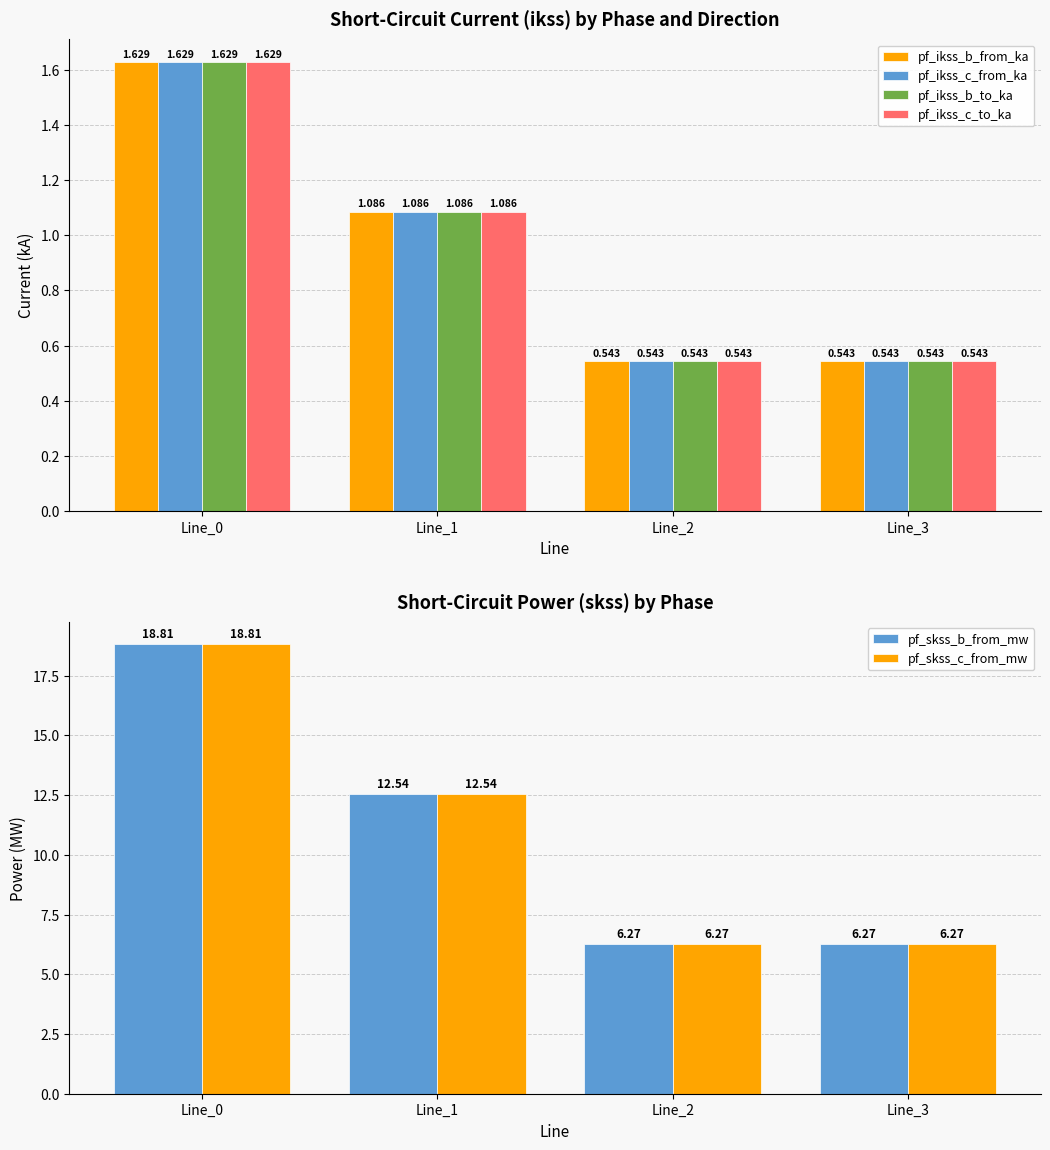

Rank the series at Line_3 from highest to lowest value.

pf_skss_b_from_mw, pf_skss_c_from_mw, pf_ikss_c_to_ka, pf_ikss_b_from_ka, pf_ikss_c_from_ka, pf_ikss_b_to_ka